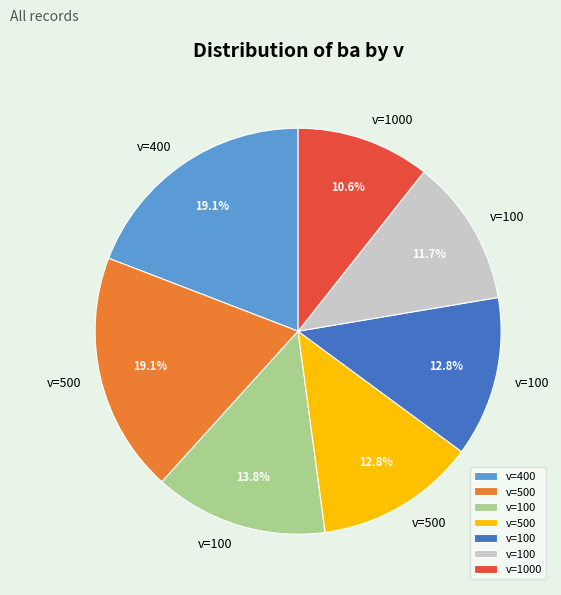

Is there a majority slice in this chart?

No